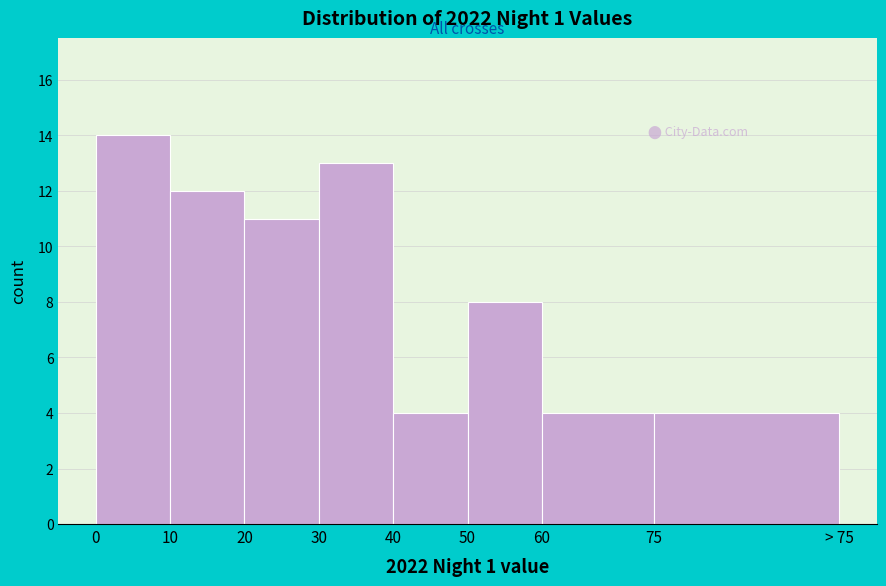

Reading left to right, extract all data points from this chart.

14	12	11	13	4	8	4	4